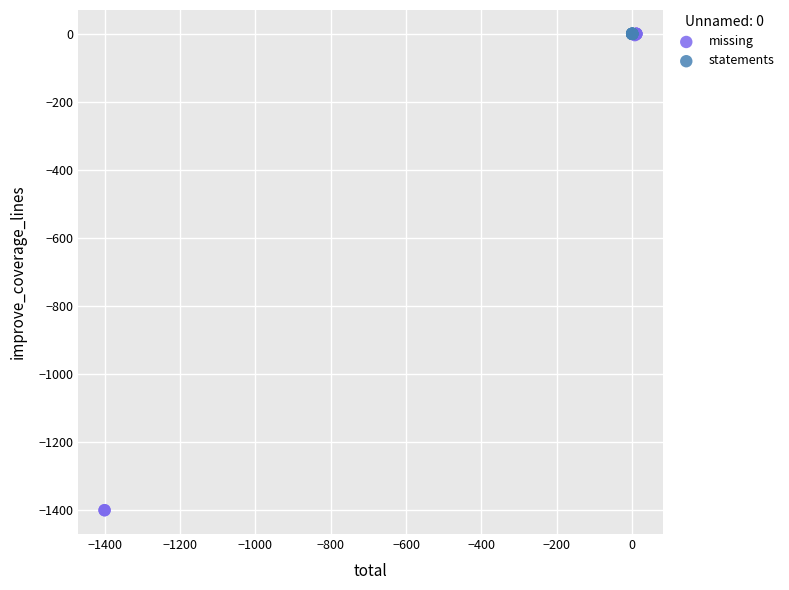

Which series contains the lowest Y value?

missing